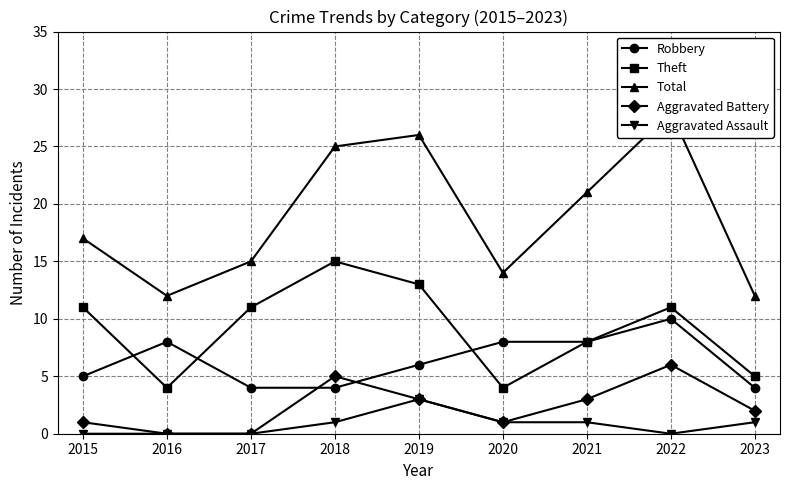

How many values in the Robbery series exceed 6?

4